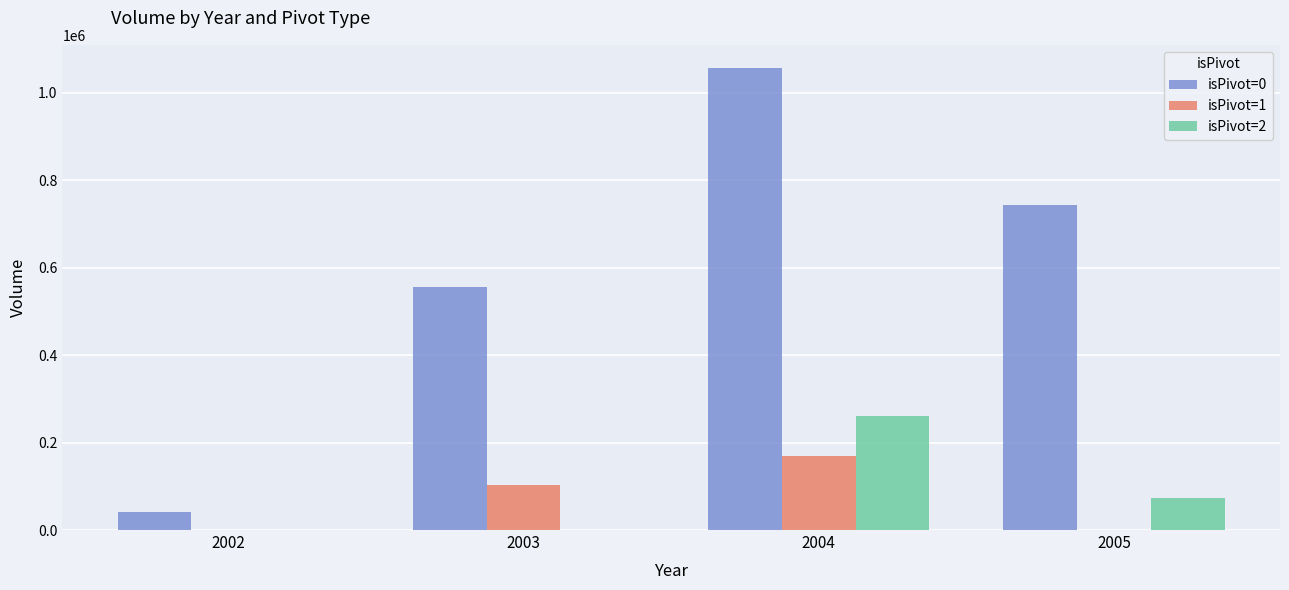

What are all the series names shown in the legend?

isPivot=0, isPivot=1, isPivot=2